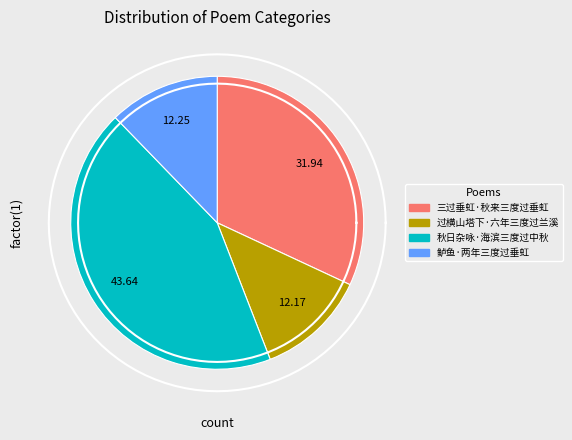

Which slice is the largest?

秋日杂咏·海滨三度过中秋